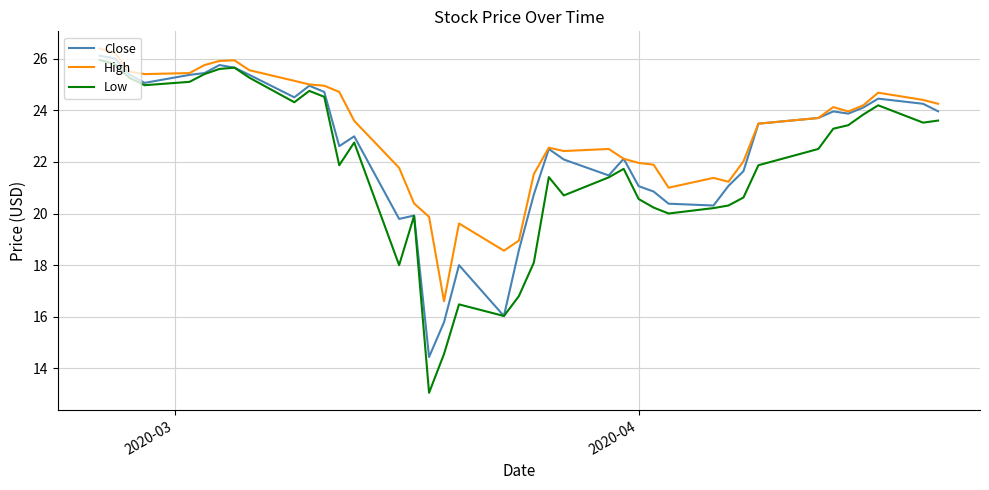

Which series has the largest total across all categories?

High